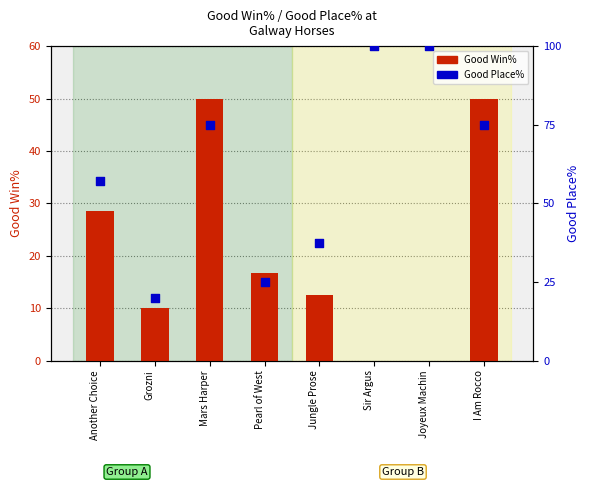

Is the value of Good Win% at Mars Harper greater than the value of Good Place% at I Am Rocco?

No